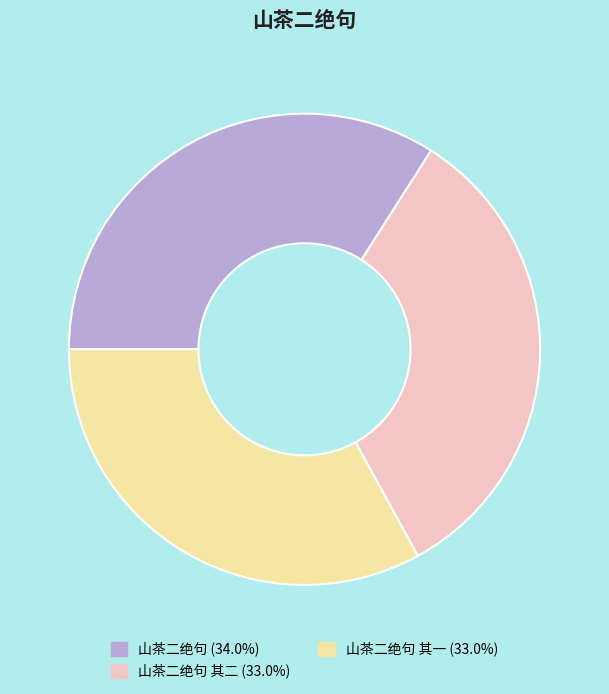

Is there a majority slice in this chart?

No